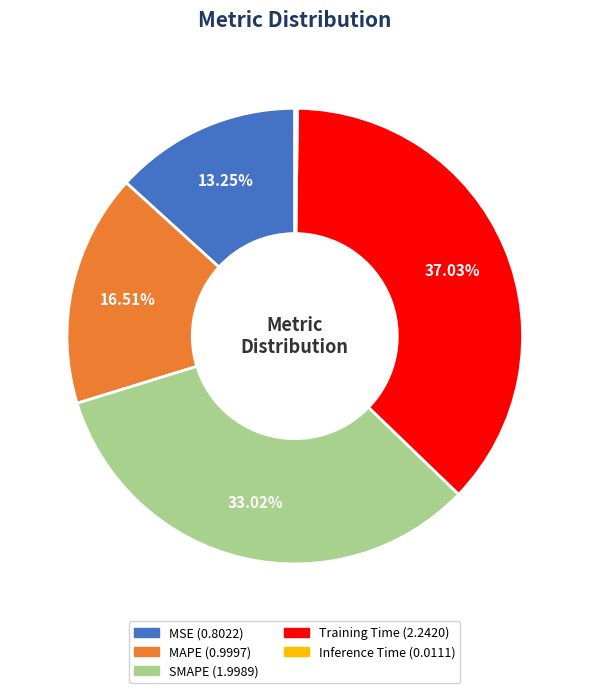

What is the largest slice in the pie chart?

Training Time